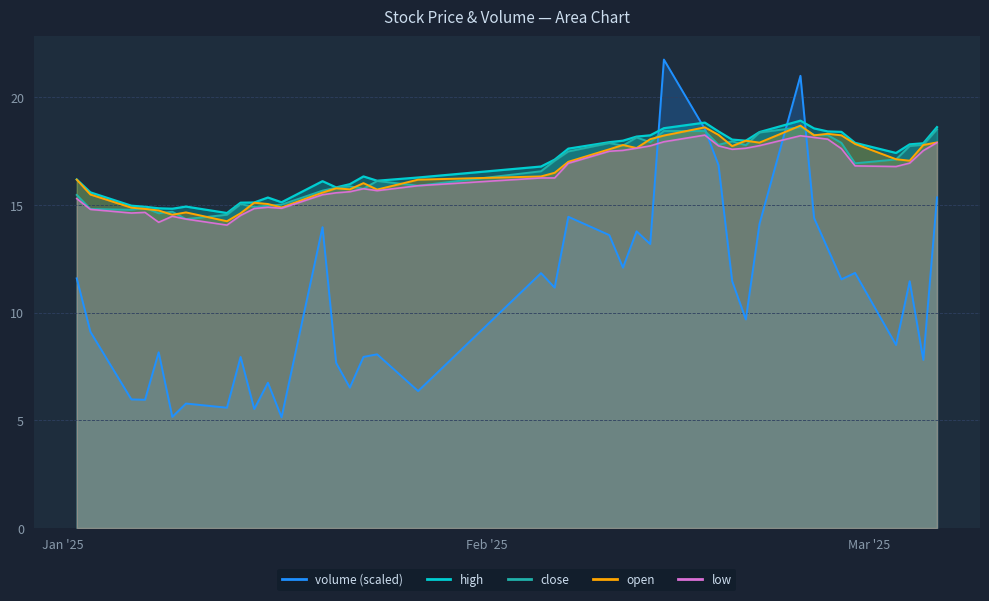

What is the approximate value of open at 2025-02-21?

17.9